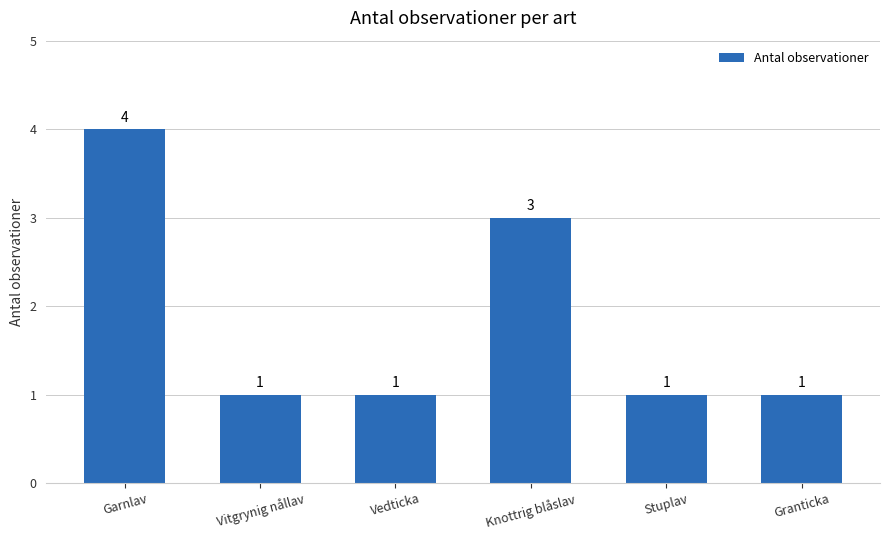

What is the label of the 2nd bar from the left?

Vitgrynig nållav